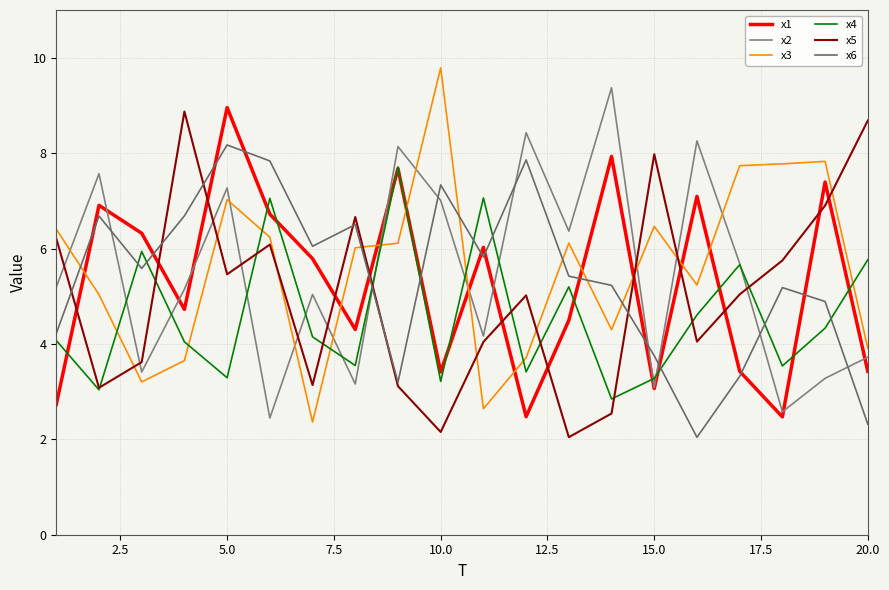

Does the chart display data point markers on the line(s)?

No